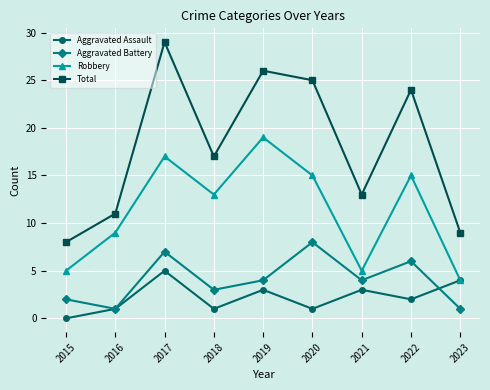

Is this an area chart (filled region under the line)?

No